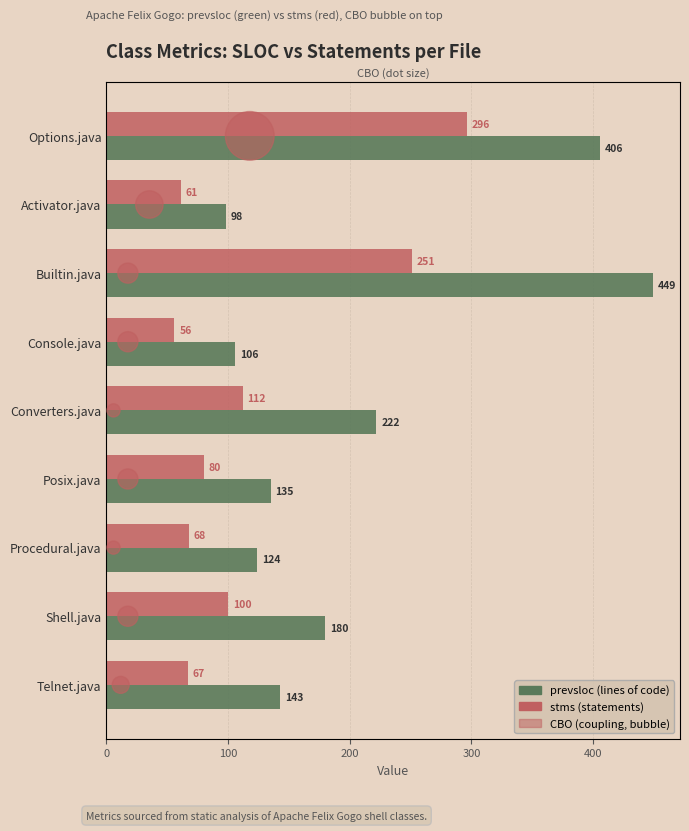

What are all the series names shown in the legend?

prevsloc, stms, CBO